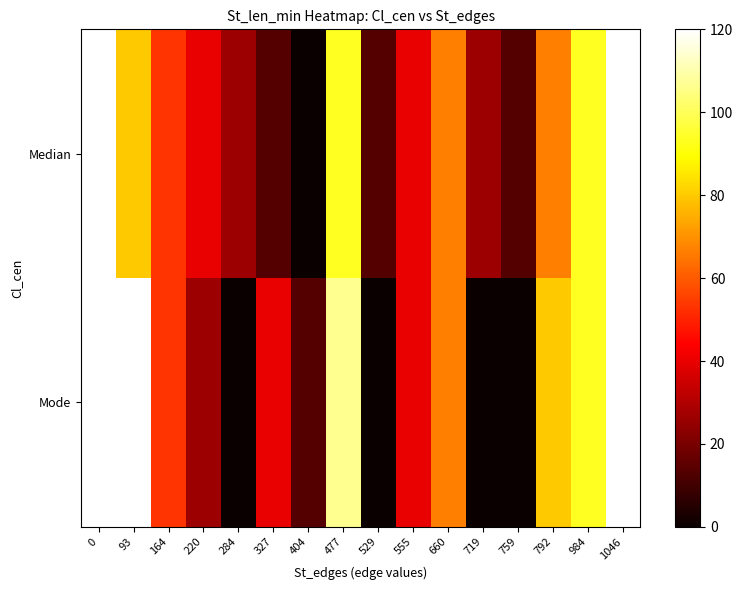

The value of Mode at 759 is 0.0. True or false?

True